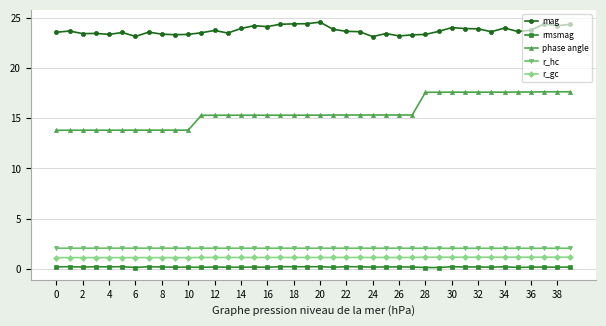

What is the value of the phase angle point at the 9th from the left?

13.8